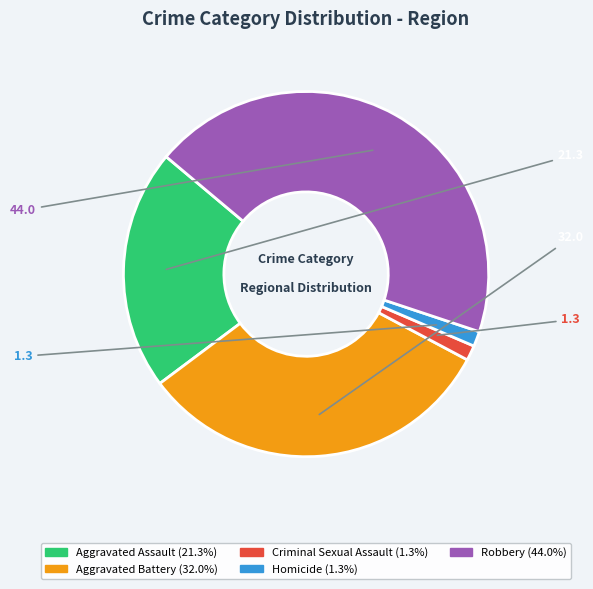

Does Aggravated Battery represent more than half of the total?

No